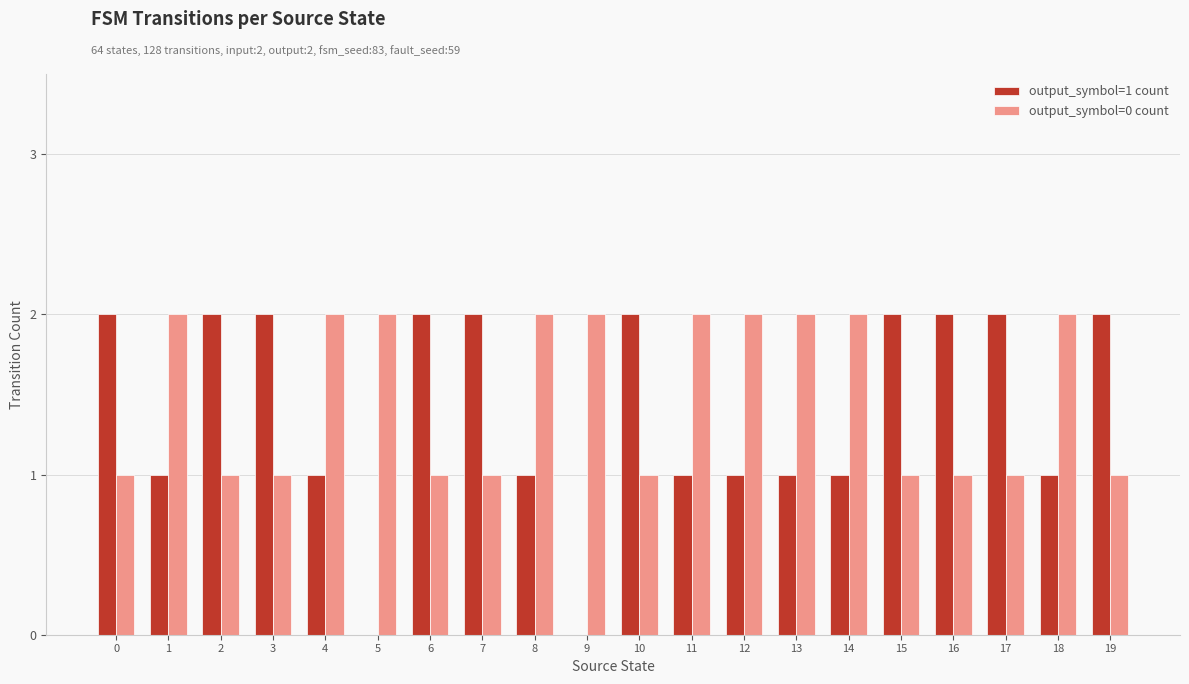

The value of output_symbol=1 count at 5 is 0. True or false?

True